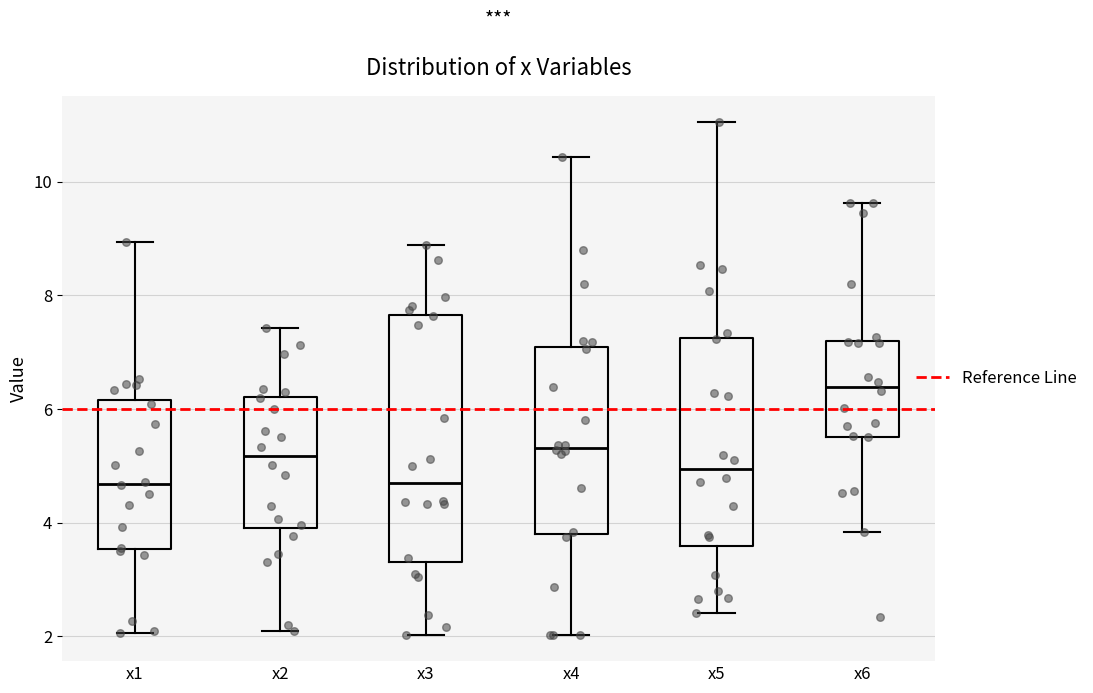

Which box is the tallest, from its lower edge to its upper edge?

x3